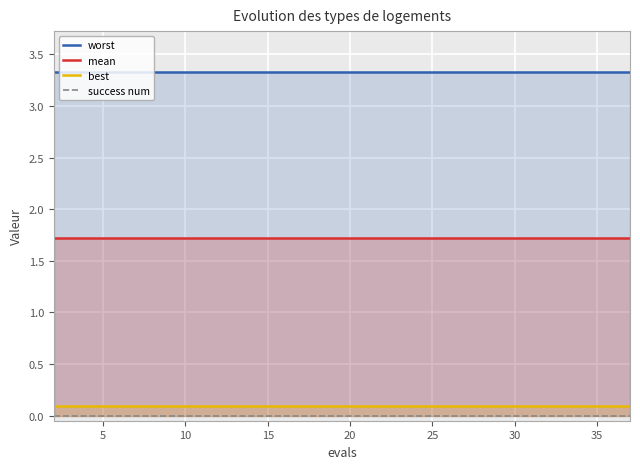

True or false: mean and best cross at least once.

False